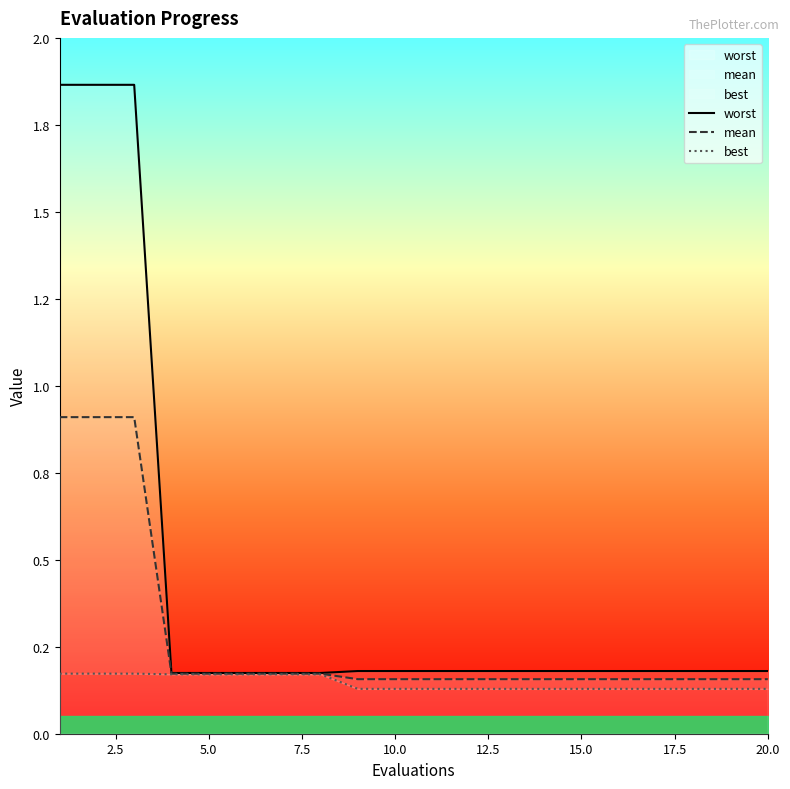

True or false: worst and best cross at least once.

False